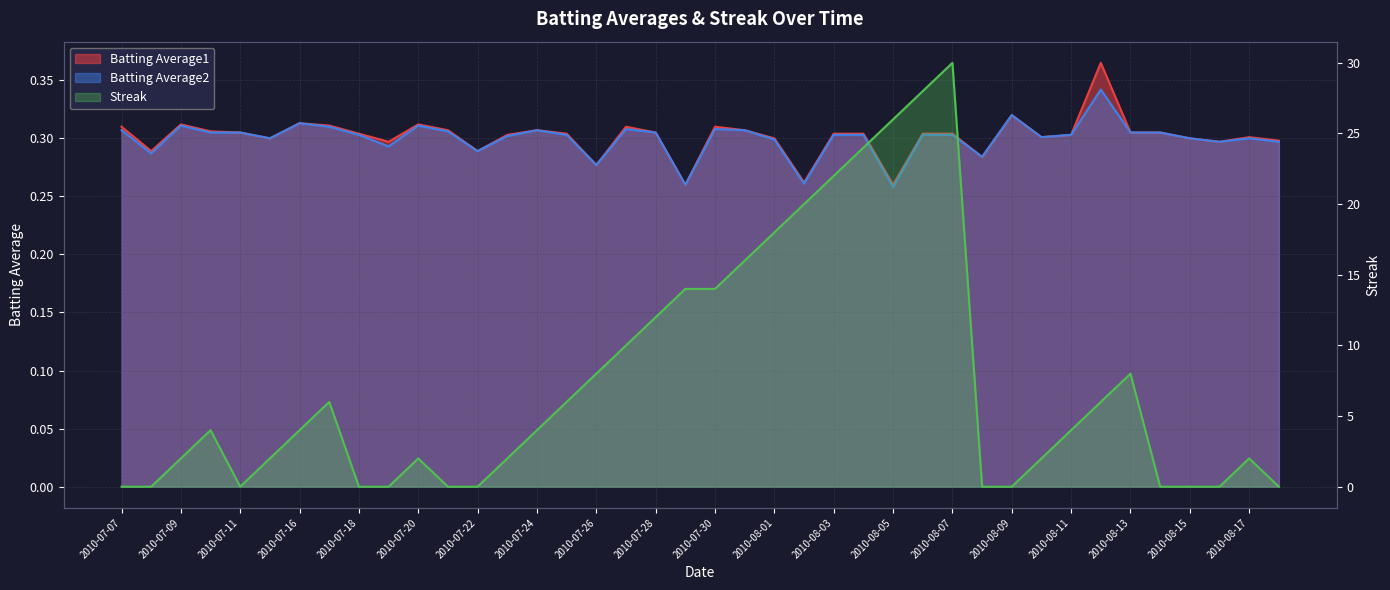

Rank the series at 2010-08-06 from lowest to highest value.

Batting Average2, Batting Average1, Streak